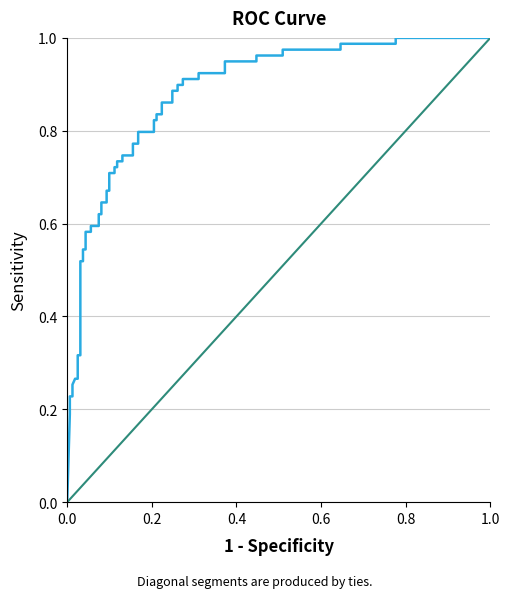

How many data points are less than 1?

1